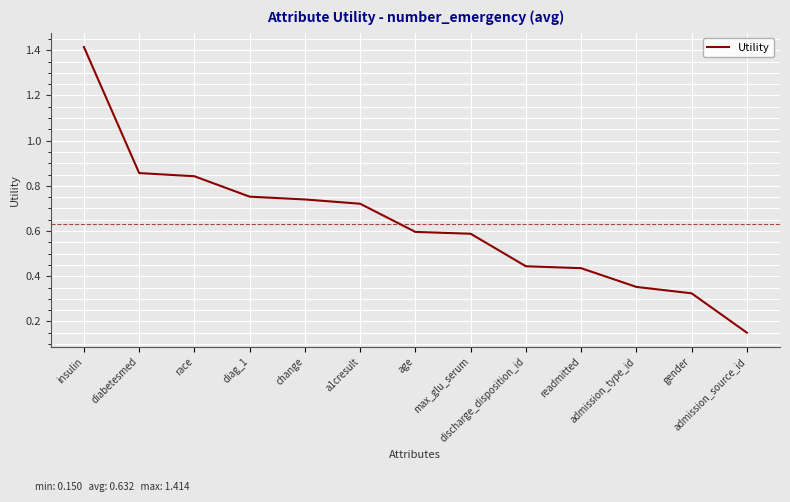

Which label corresponds to the smallest value in the chart?

admission_source_id